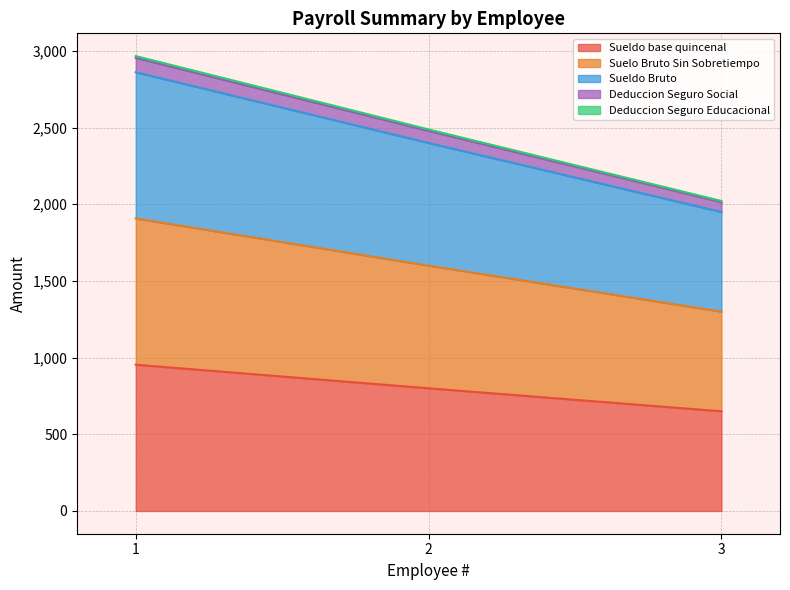

What is the smallest value displayed?

650.0